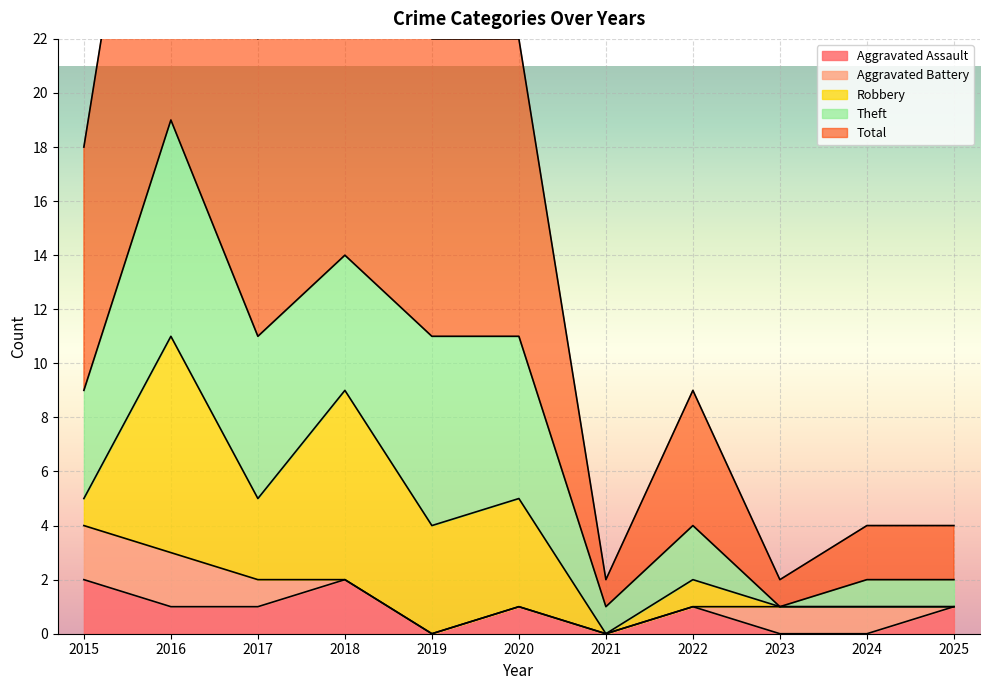

What is the difference between the Theft values at 2018 and 2019?

2